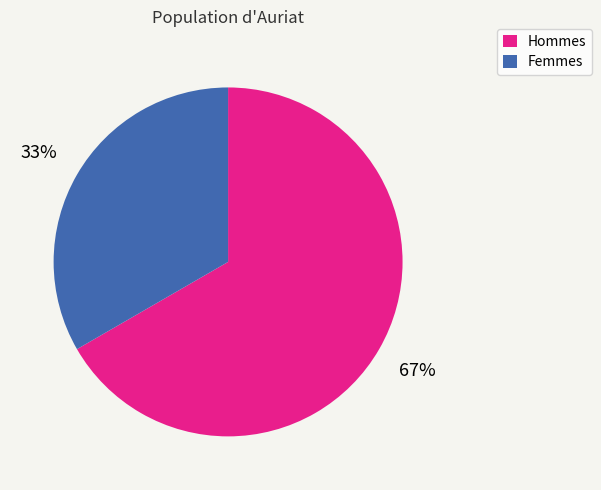

To the nearest percent, what is the average slice percentage?

50%